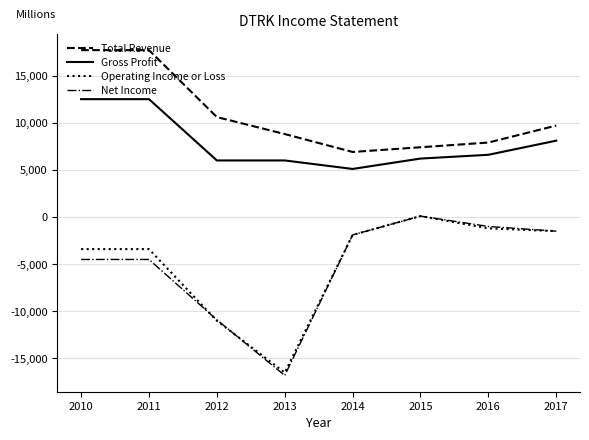

What is the maximum value shown in the chart?

17700